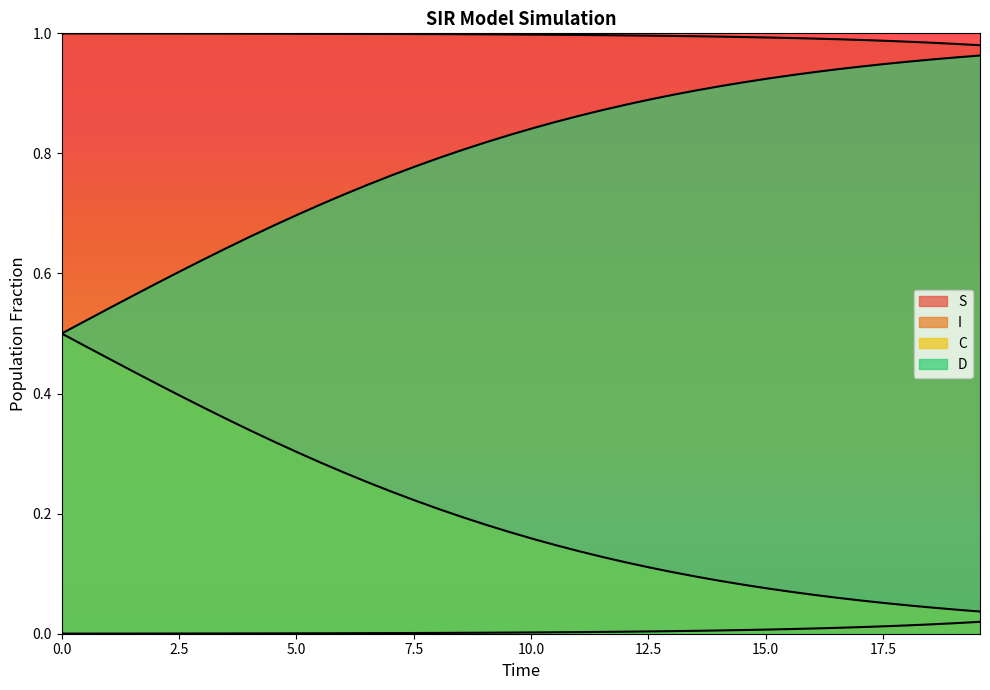

At which category is the sum across all series the highest?

12.5